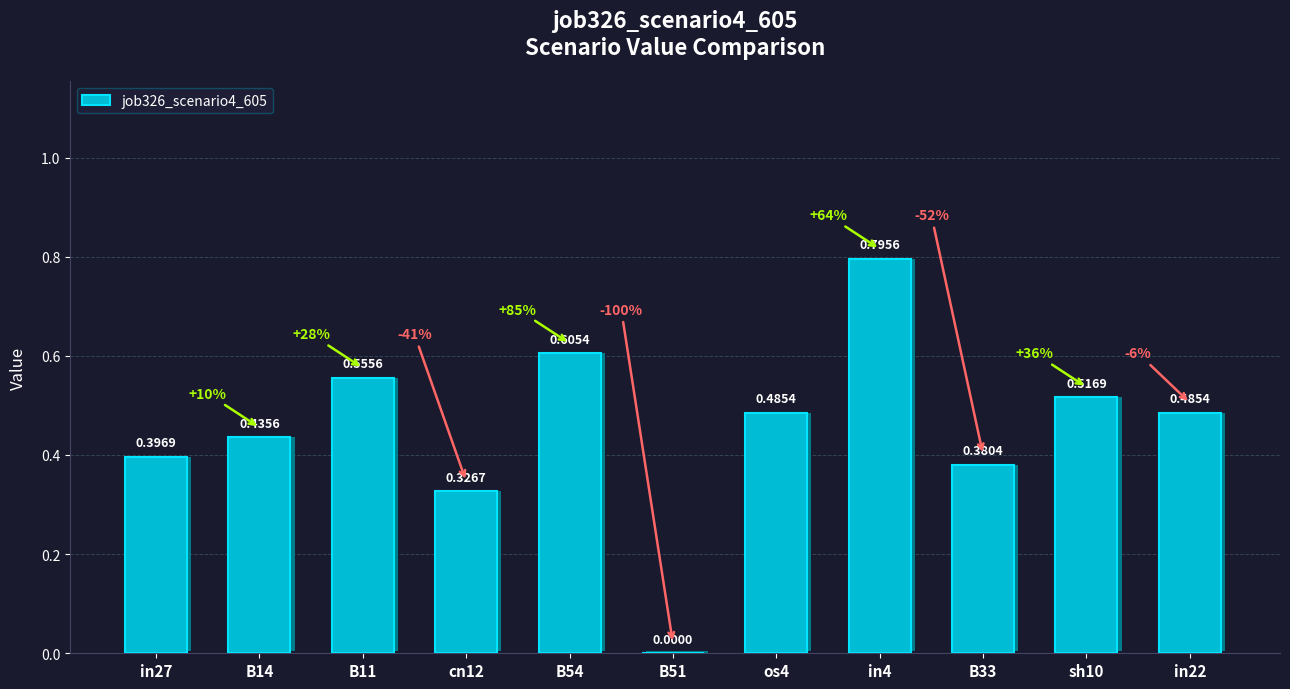

List the labels in order of value, largest first.

in4, B54, B11, sh10, os4, in22, B14, in27, B33, cn12, B51